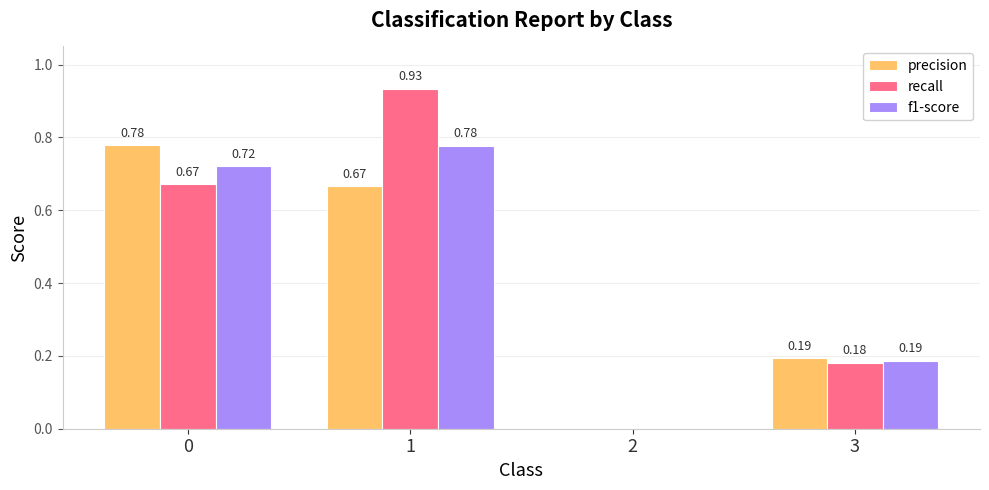

Which series has the largest range (max minus min)?

recall